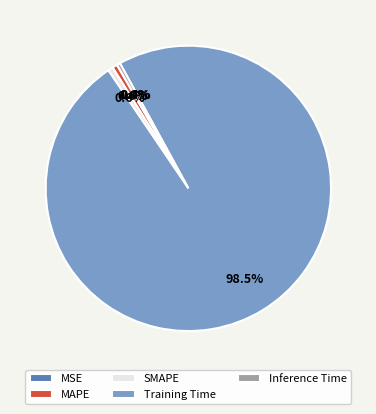

Is there any slice that represents more than half of the pie?

Yes